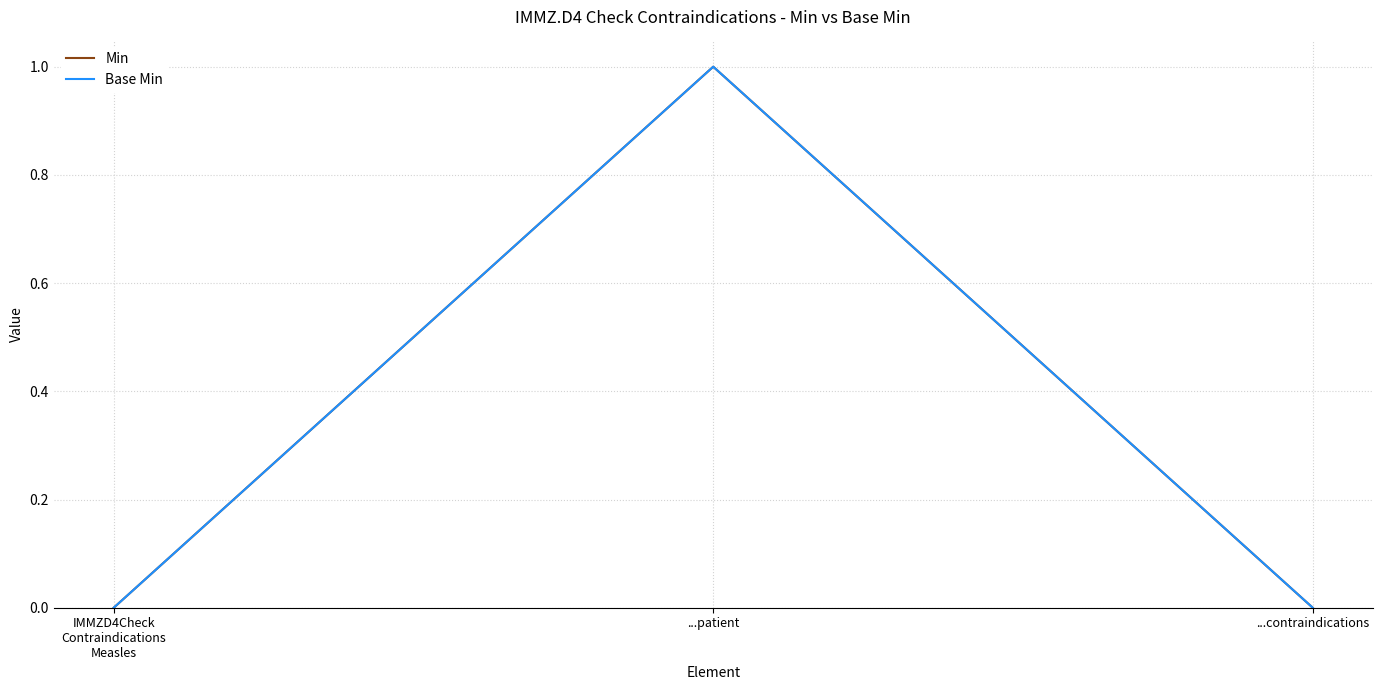

What is the difference between the Min values at ...patient and IMMZD4Check
Contraindications
Measles?

1